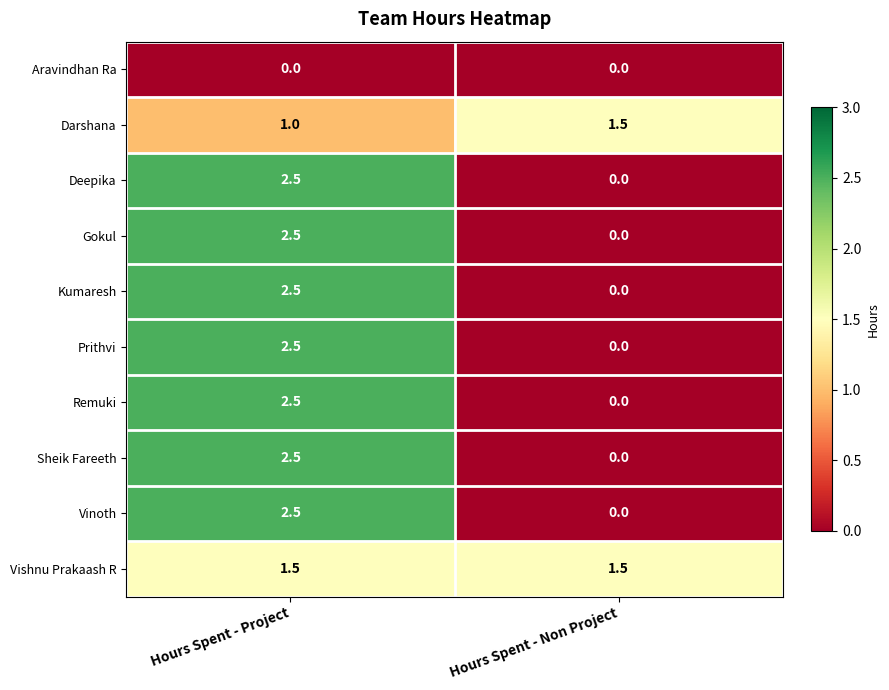

At which label is Vinoth closest to 1?

Hours Spent - Non Project